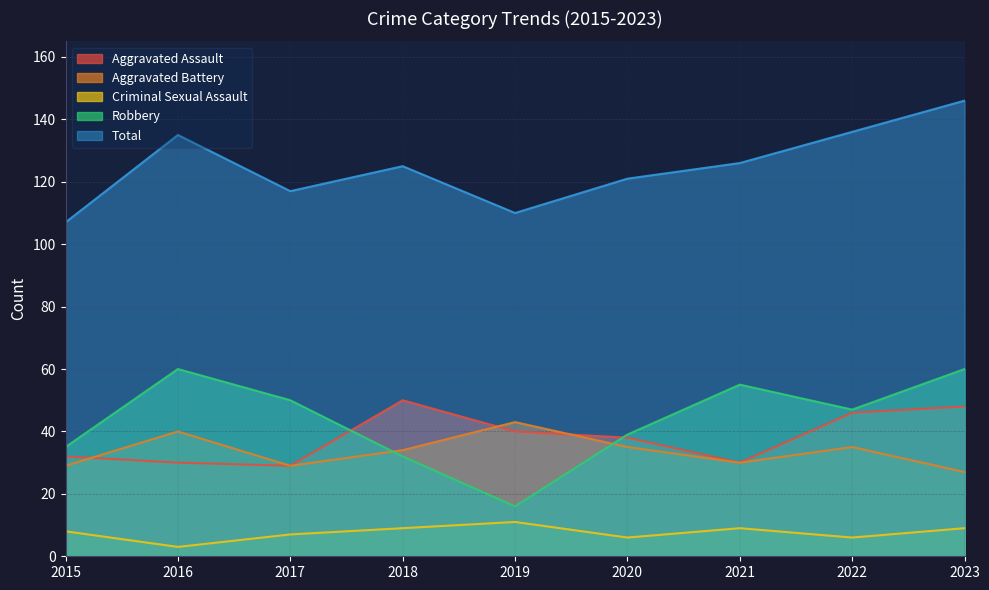

Reading left to right, list all the values displayed in this chart.

Aggravated Assault: 2015=32	2016=30	2017=29	2018=50	2019=40	2020=38	2021=30	2022=46	2023=48
Aggravated Battery: 2015=29	2016=40	2017=29	2018=34	2019=43	2020=35	2021=30	2022=35	2023=27
Criminal Sexual Assault: 2015=8	2016=3	2017=7	2018=9	2019=11	2020=6	2021=9	2022=6	2023=9
Robbery: 2015=35	2016=60	2017=50	2018=32	2019=16	2020=39	2021=55	2022=47	2023=60
Total: 2015=107	2016=135	2017=117	2018=125	2019=110	2020=121	2021=126	2022=136	2023=146